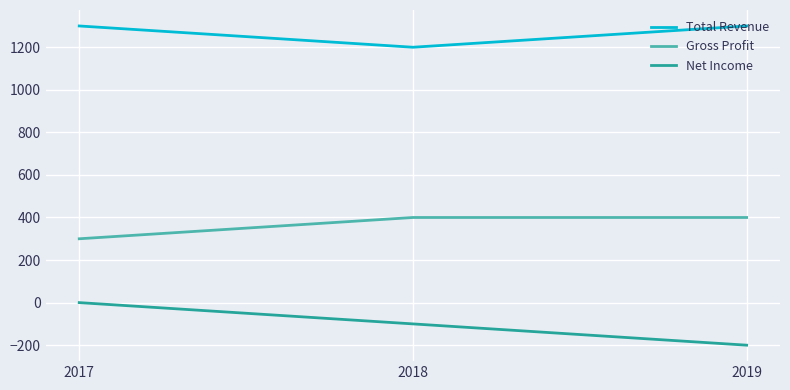

How many categories are shown in the chart?

3